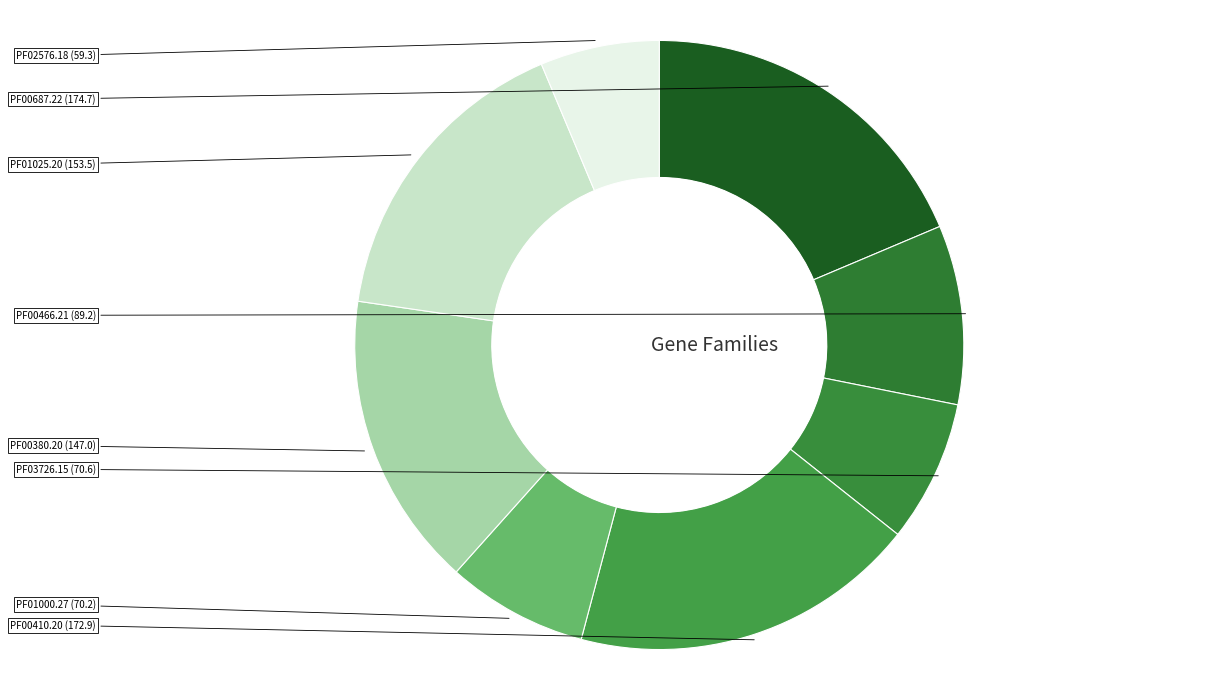

To the nearest percent, what is the difference between the largest and smallest slice percentages?

12%